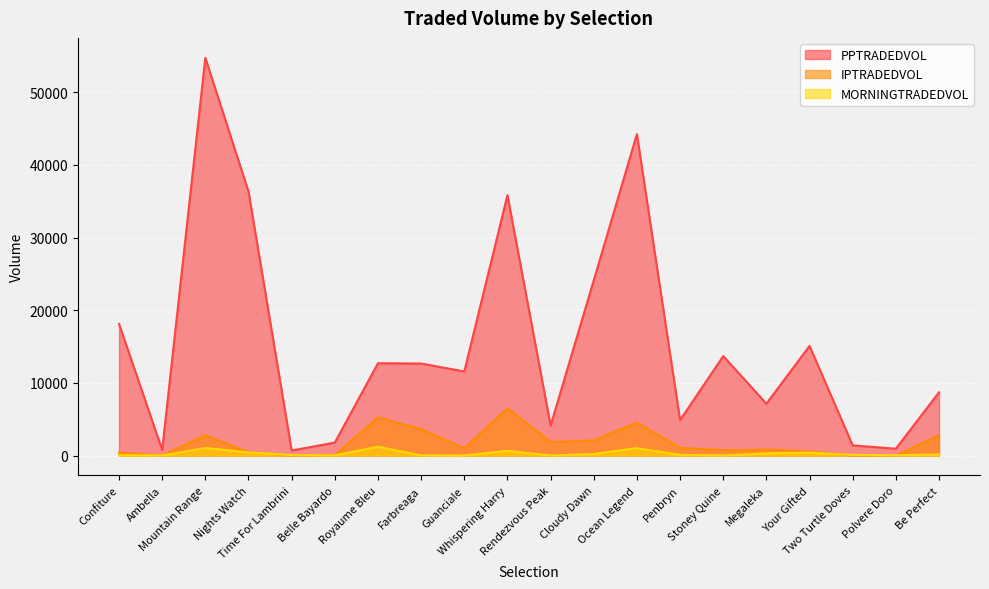

Is the value of PPTRADEDVOL at Time For Lambrini greater than the value of MORNINGTRADEDVOL at Stoney Quine?

Yes